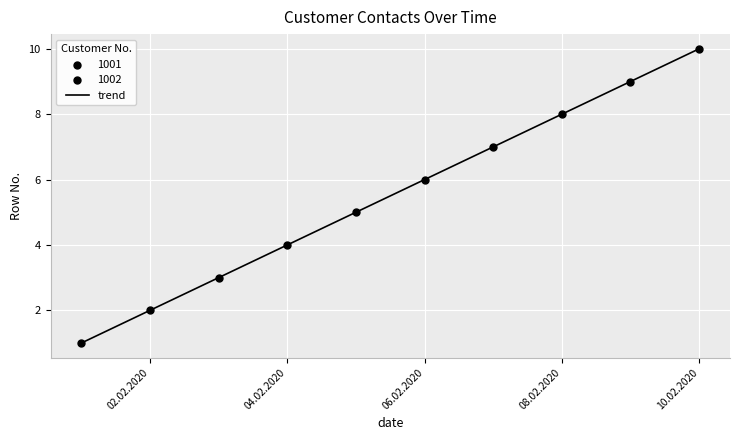

What is the difference between the maximum and minimum values?

9